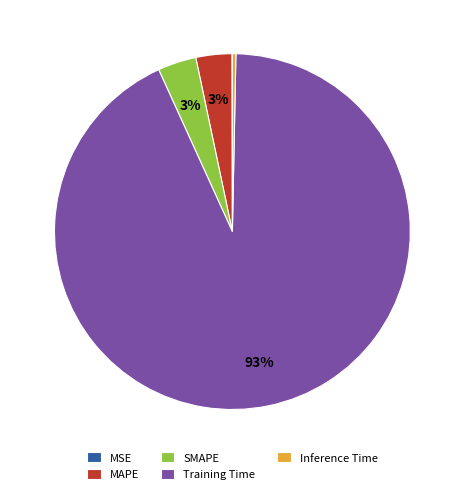

Does Training Time represent more than half of the total?

Yes